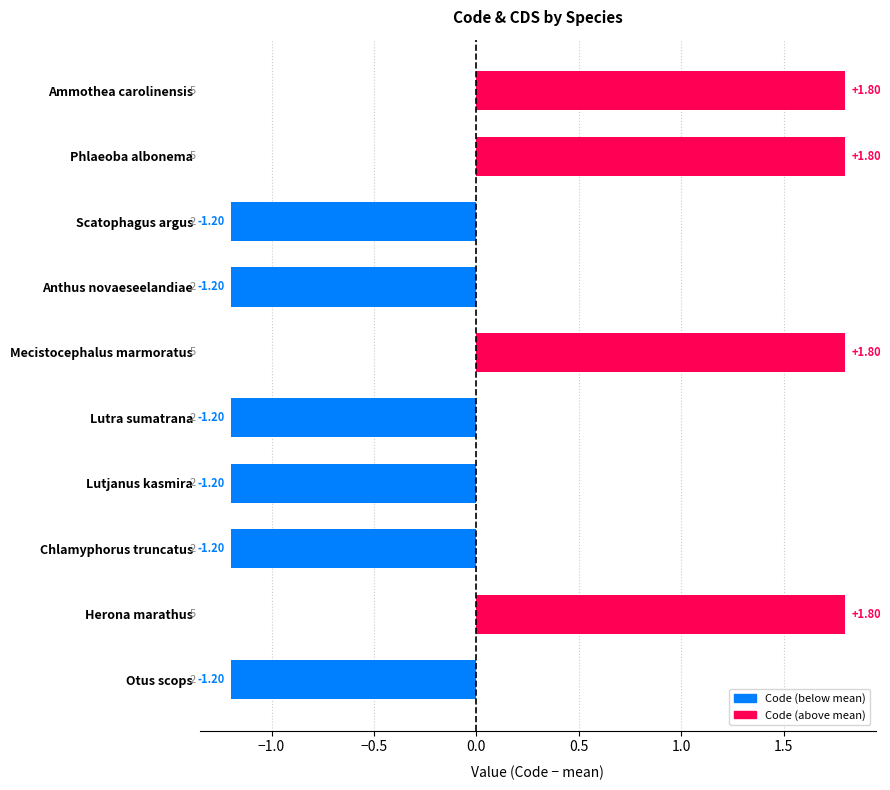

What is the change in value from Mecistocephalus marmoratus to Otus scops?

-3.0